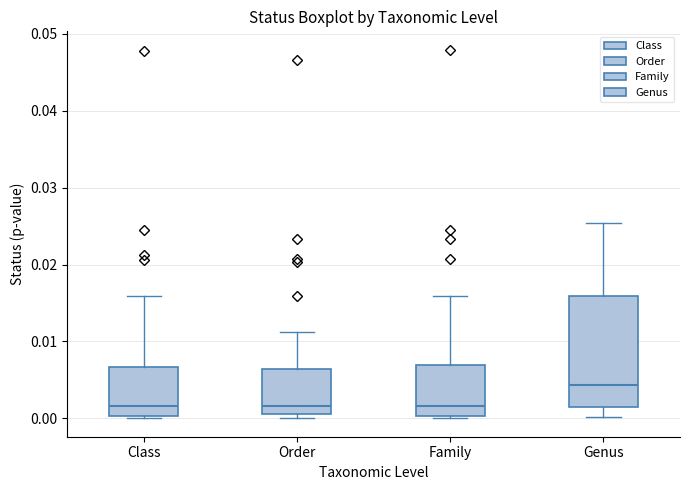

Reading left to right, read every box against the y-axis: the position of its median line, the range the box covers, and the ends of its whiskers. The values are not printed on the chart, so give them approximately, as read against the axis.

Class: median 0.002, box 0.000 to 0.007, whiskers 0.000 to 0.016
Order: median 0.002, box 0.001 to 0.006, whiskers 0.000 to 0.011
Family: median 0.002, box 0.000 to 0.007, whiskers 0.000 (just below the box's lower edge) to 0.016
Genus: median 0.004, box 0.001 to 0.016, whiskers 0.000 to 0.025